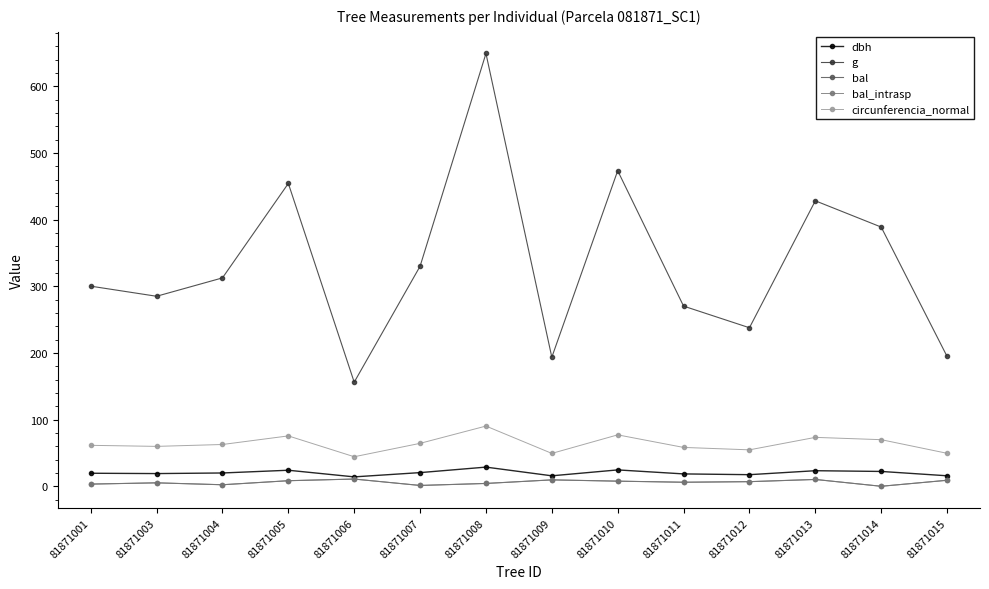

Does the chart have visible grid lines?

No